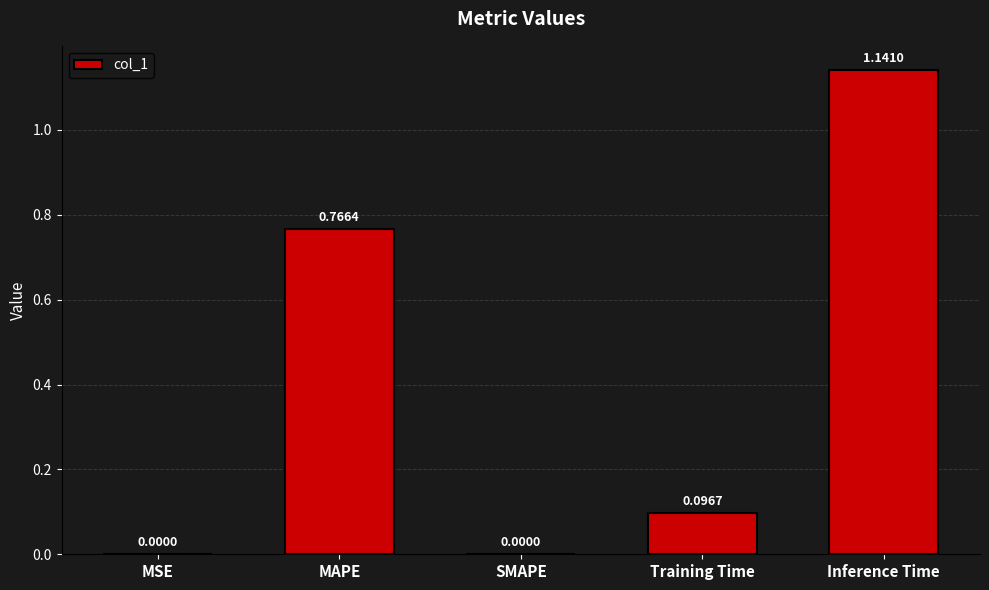

Which label corresponds to the largest value in the chart?

Inference Time